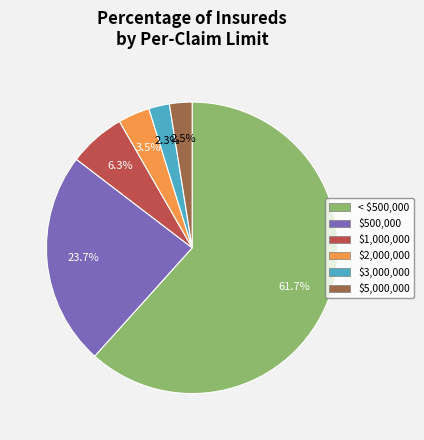

Is there a majority slice in this chart?

Yes